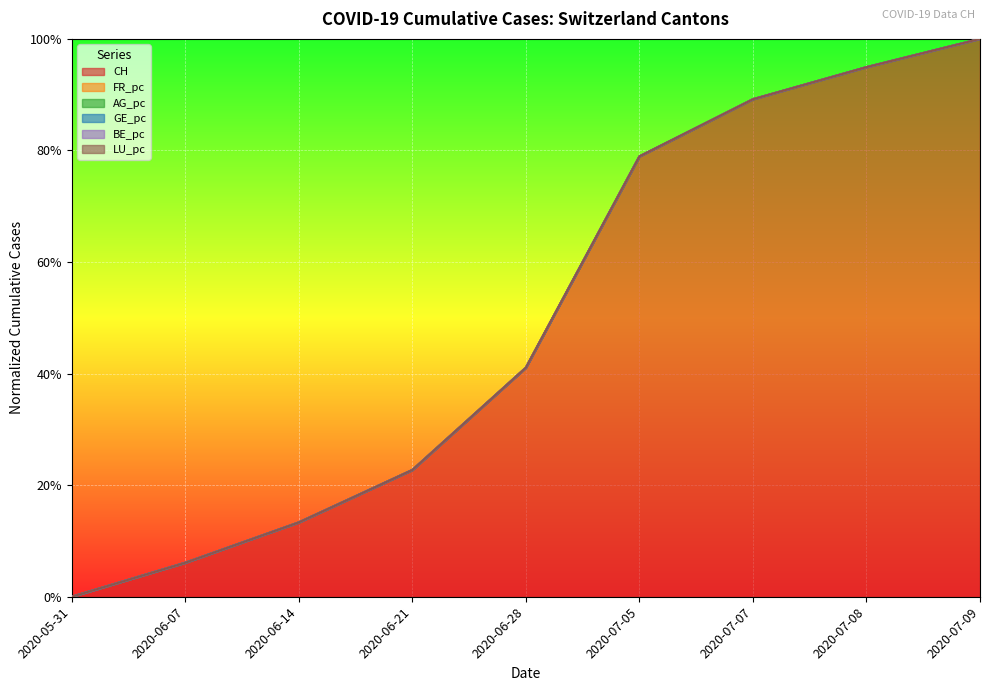

True or false: BE_pc and GE_pc intersect in this chart.

False